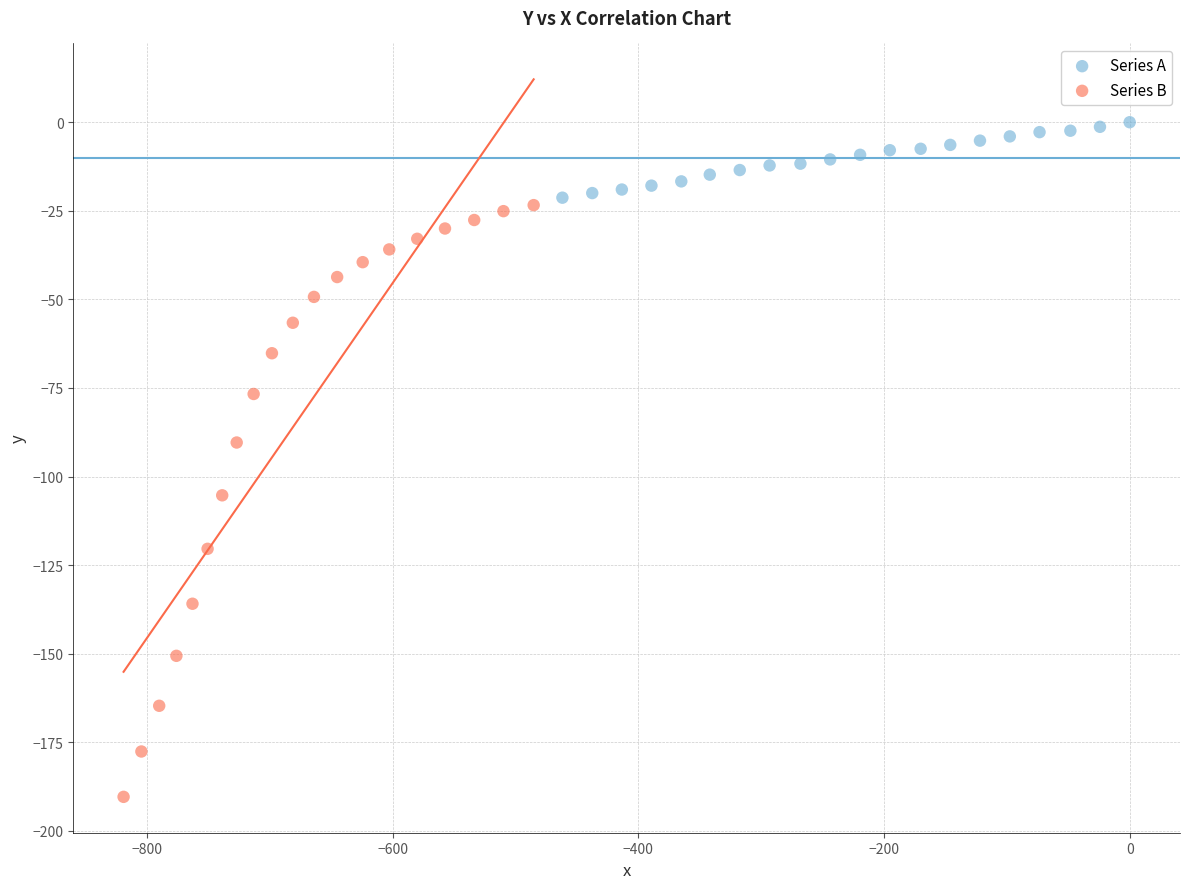

Which series has the widest spread of Y values?

Series B